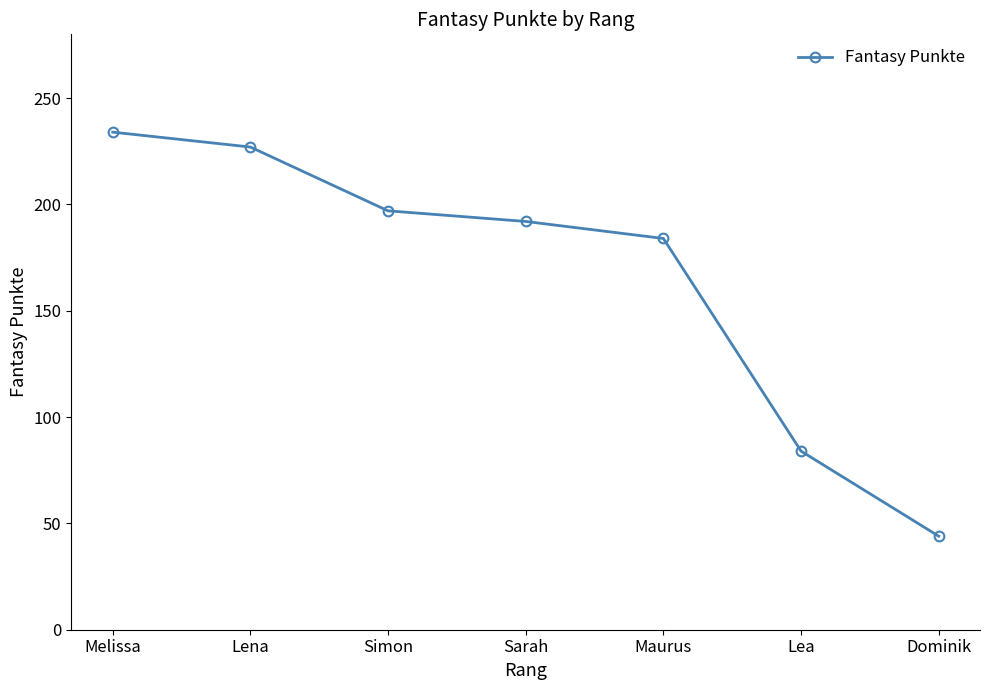

The value at Dominik is 28. True or false?

False